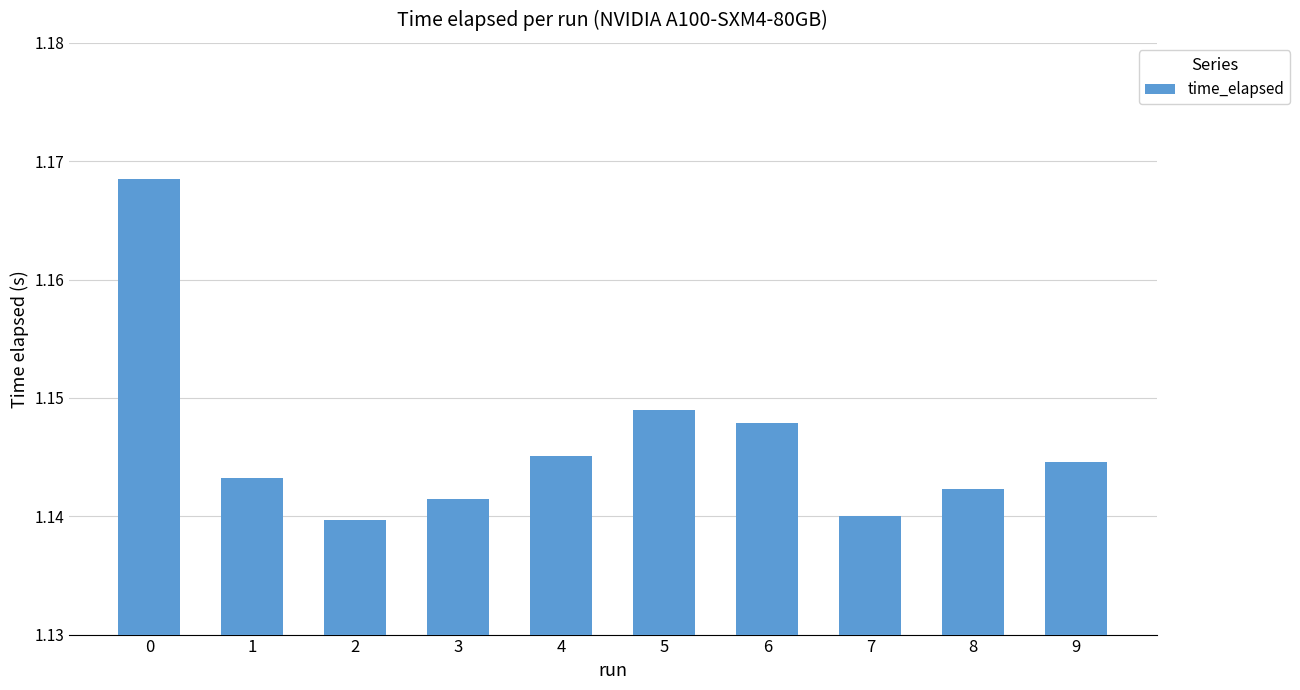

How many bars are there in total?

10